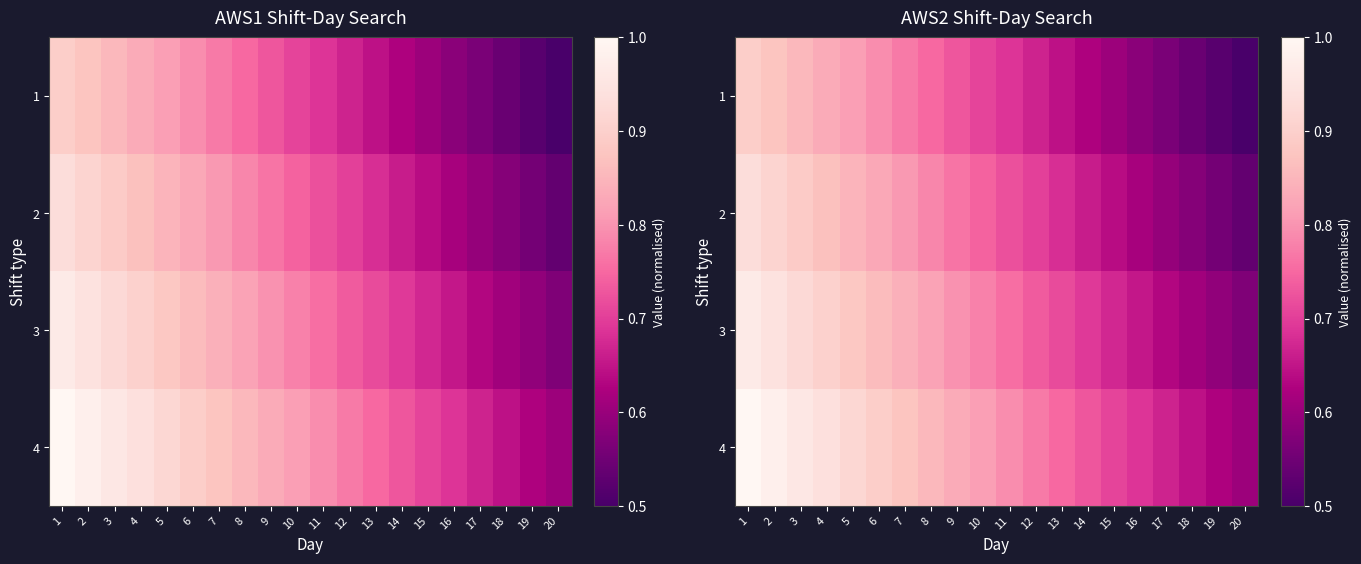

Is it true that 1 equals 0.2 at 6?

False